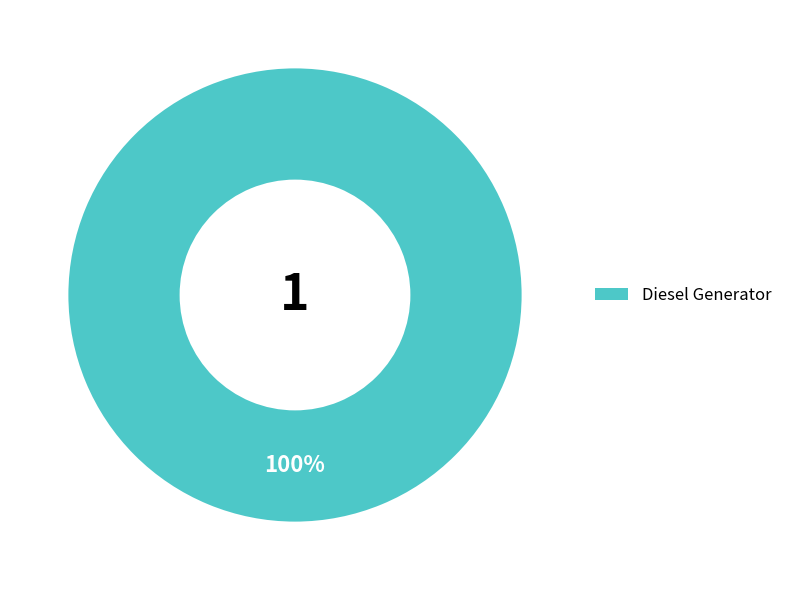

To the nearest percent, what portion does Diesel Generator represent?

100%